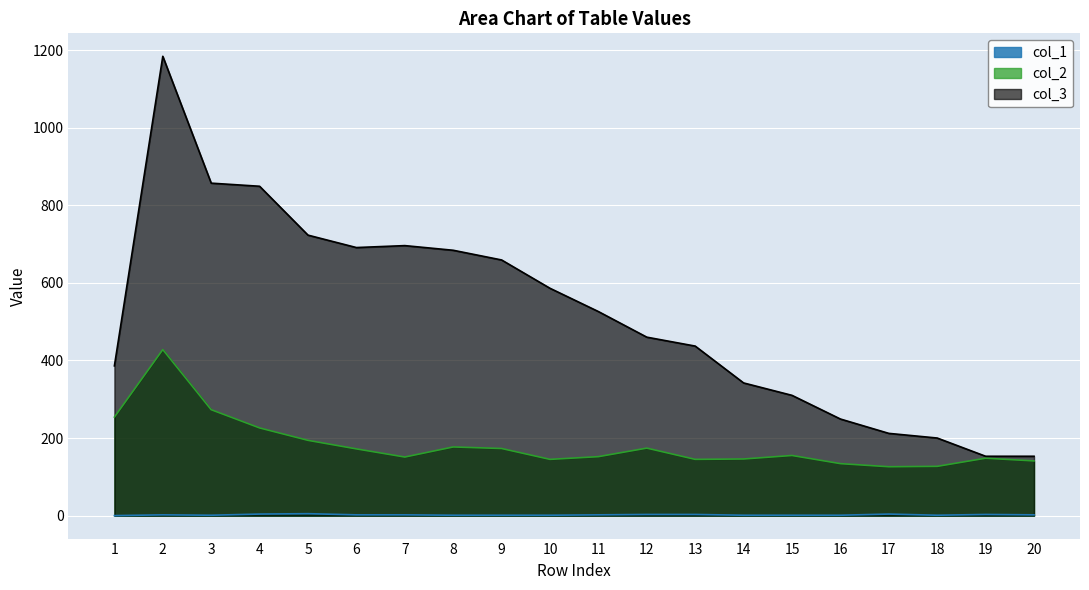

How many distinct data groups are displayed?

3